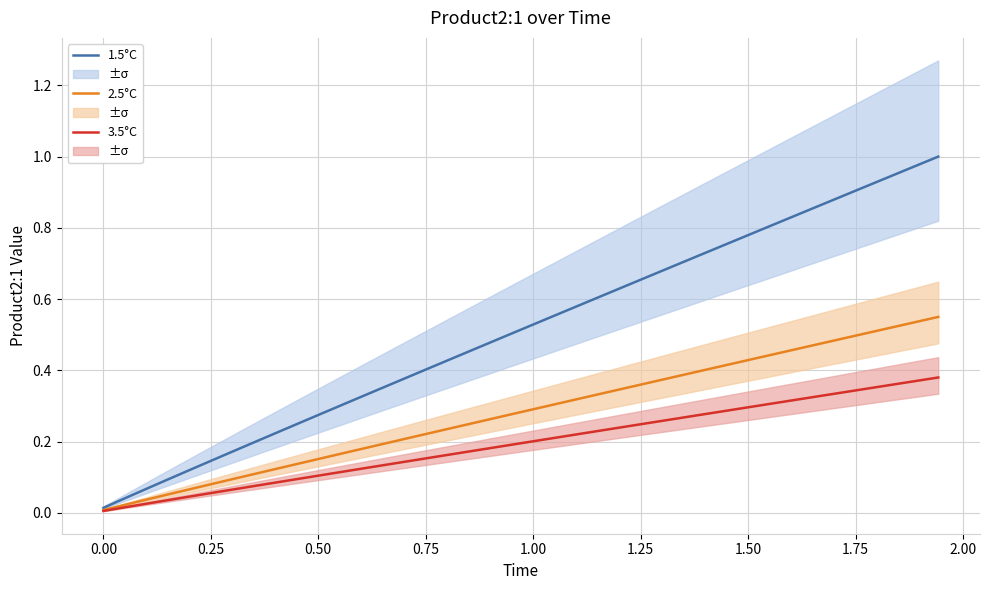

What is the highest value of the 1.5°C series?

1.0